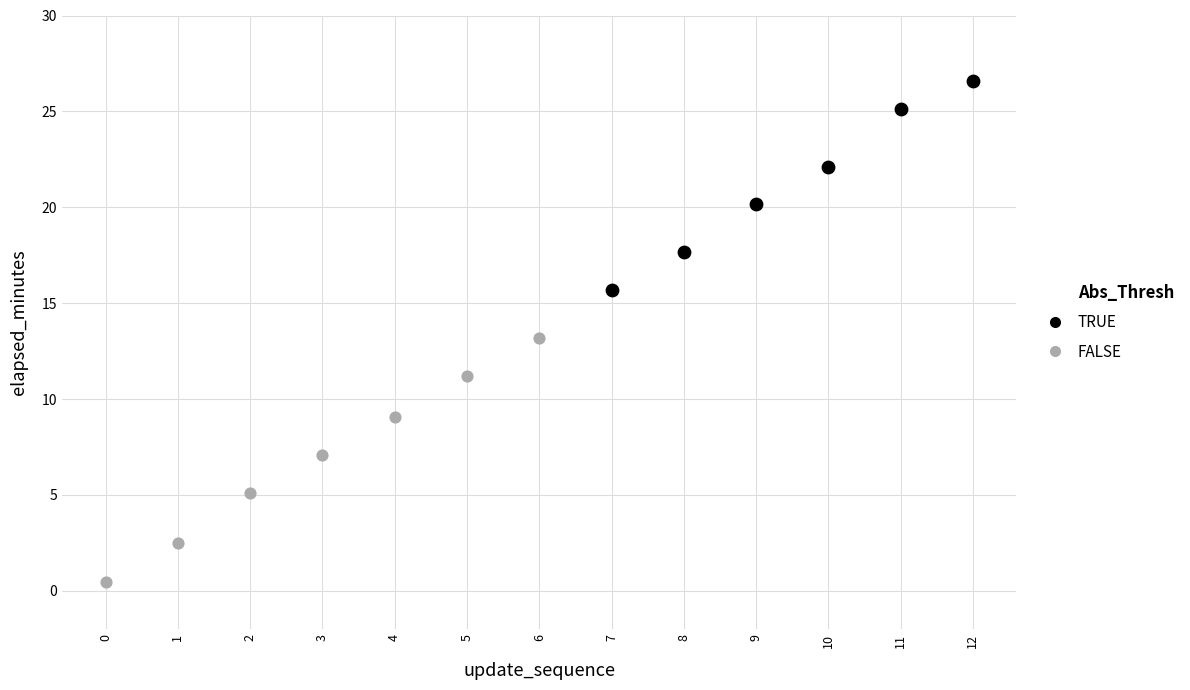

Which series reaches the minimum Y coordinate?

FALSE